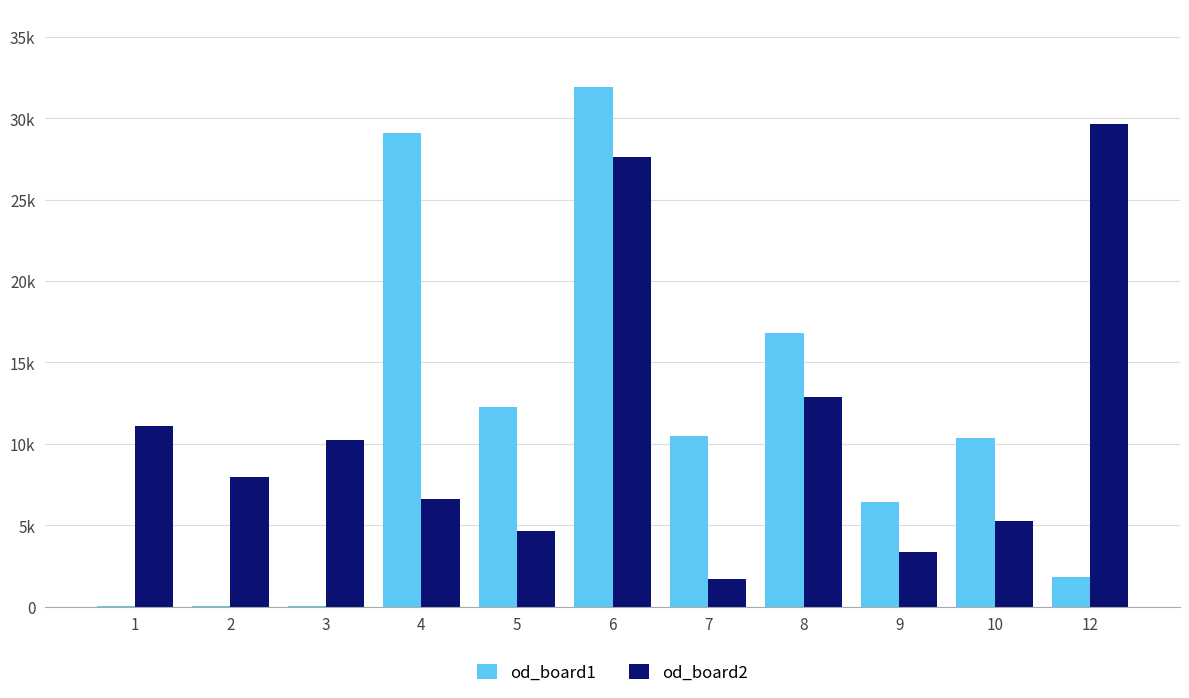

Reading left to right, extract all data points from this chart.

od_board1: 1=34	2=45	3=44	4=29116	5=12255	6=31908	7=10468	8=16793	9=6444	10=10379	12=1838
od_board2: 1=11095	2=7954	3=10263	4=6605	5=4638	6=27619	7=1731	8=12904	9=3344	10=5236	12=29669